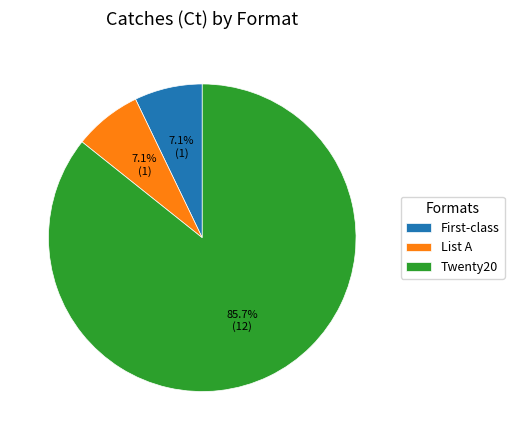

What is the majority slice?

Twenty20